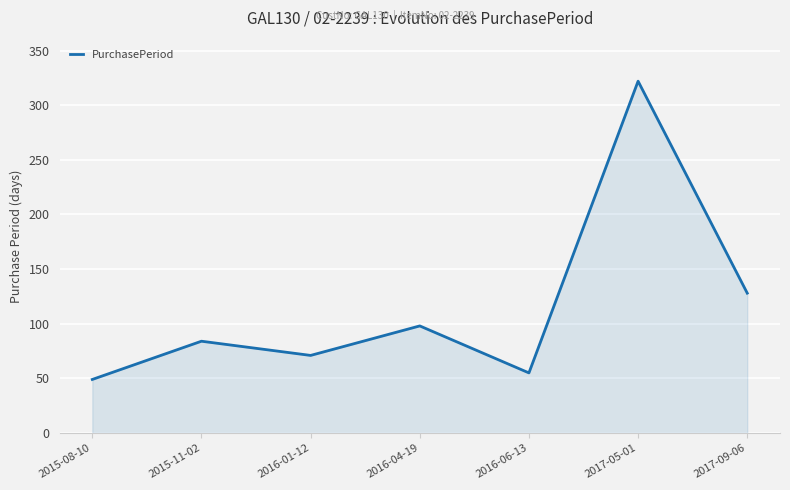

What is the difference between the maximum and second lowest values?

267